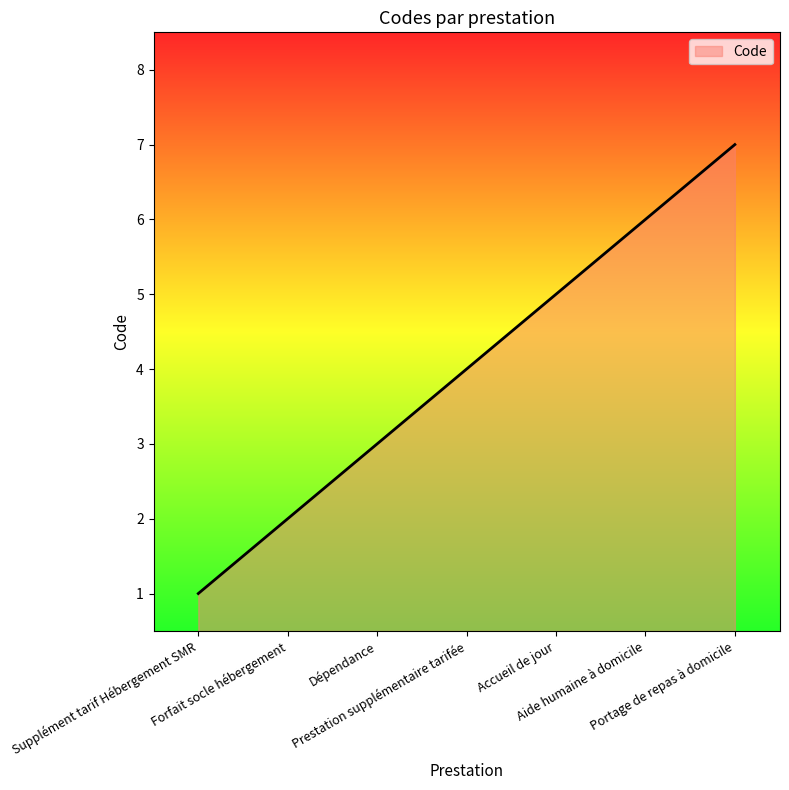

Which has a higher value, Supplément tarif Hébergement SMR or Accueil de jour?

Accueil de jour